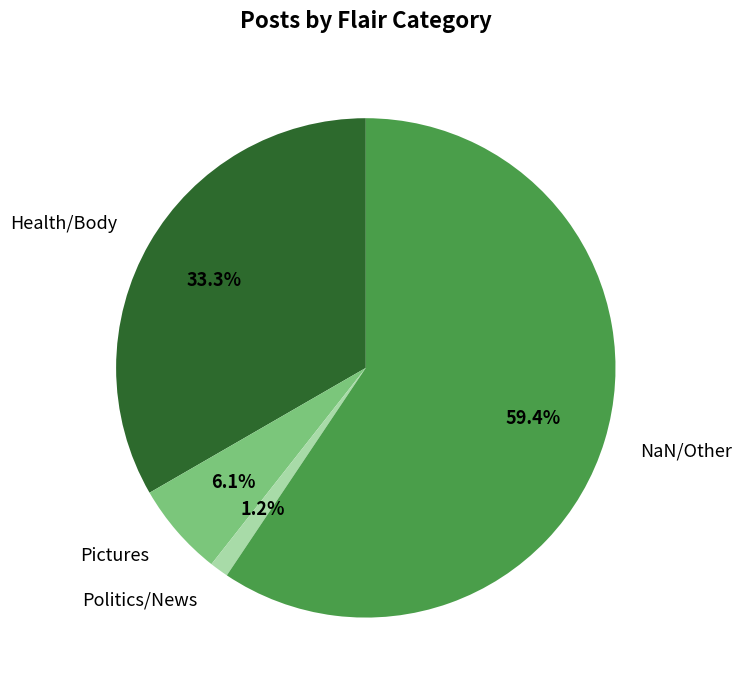

What is the smallest slice in the pie chart?

Politics/News